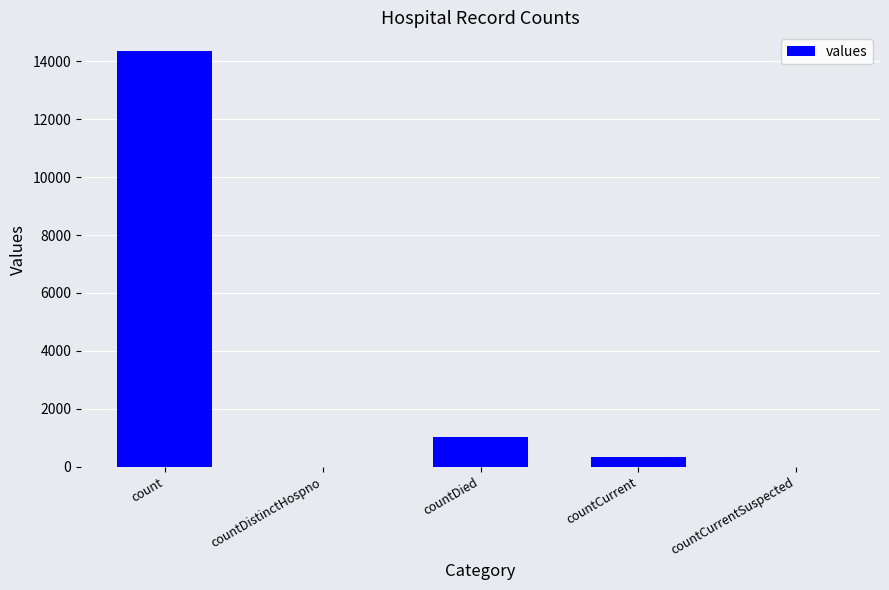

Which label corresponds to the largest value in the chart?

count